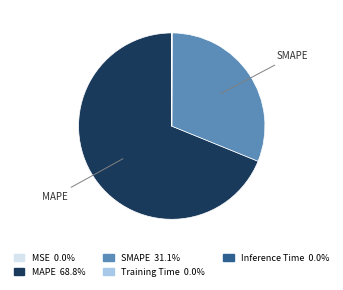

Is there any slice that represents more than half of the pie?

Yes